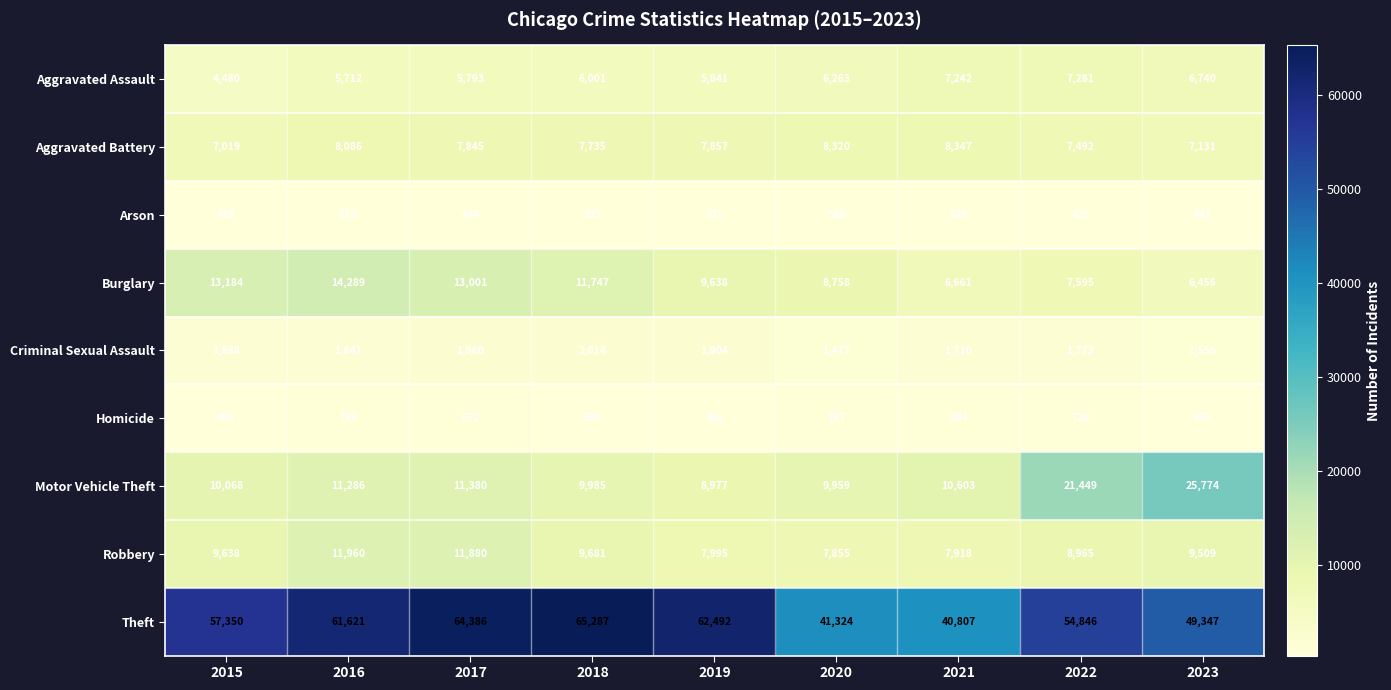

At which category does the chart reach its peak across all series?

2018